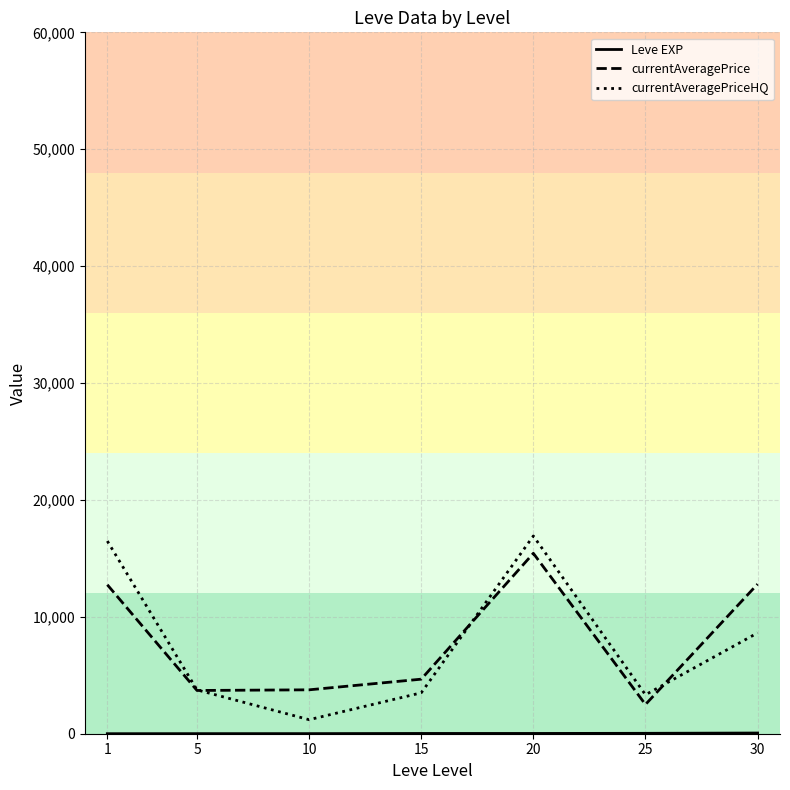

What is the lowest value of the currentAveragePriceHQ series?

1200.0